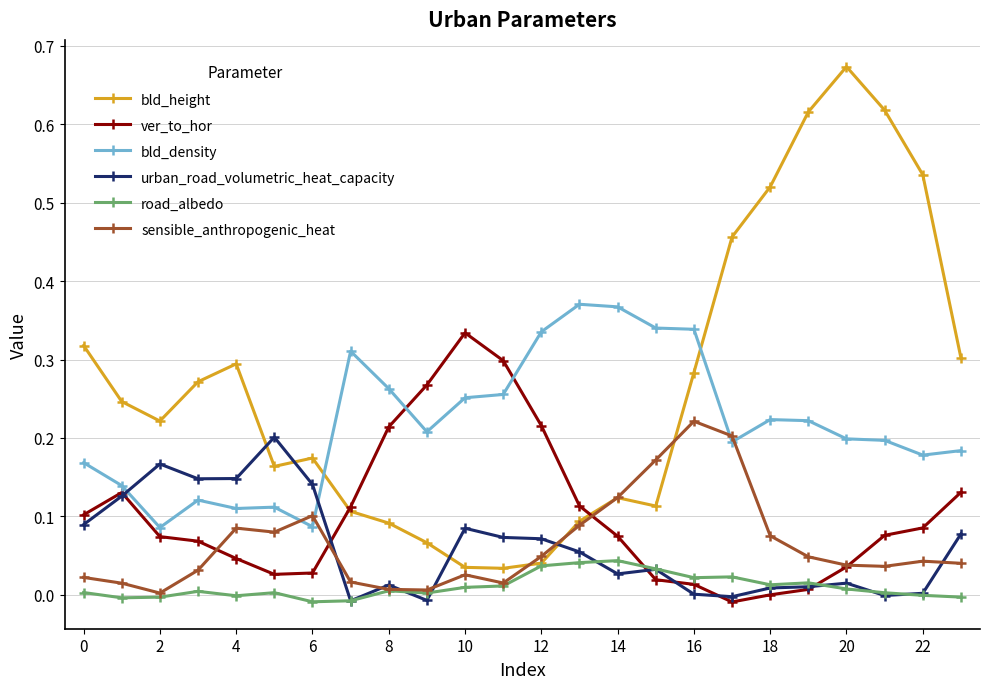

True or false: bld_density and urban_road_volumetric_heat_capacity cross at least once.

True